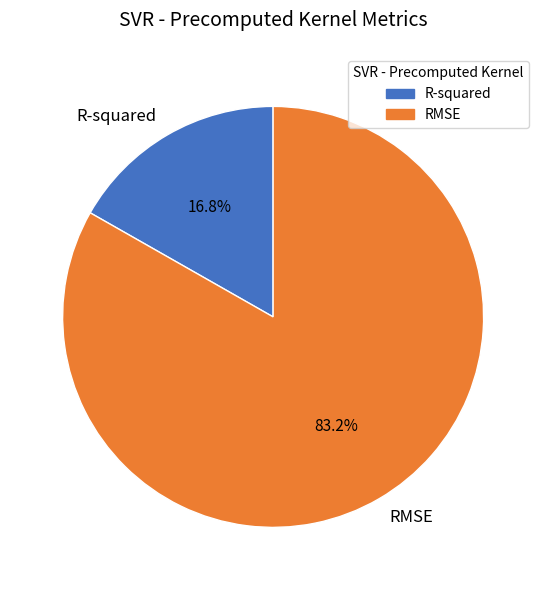

What percentage is the RMSE slice, to the nearest percent?

83%